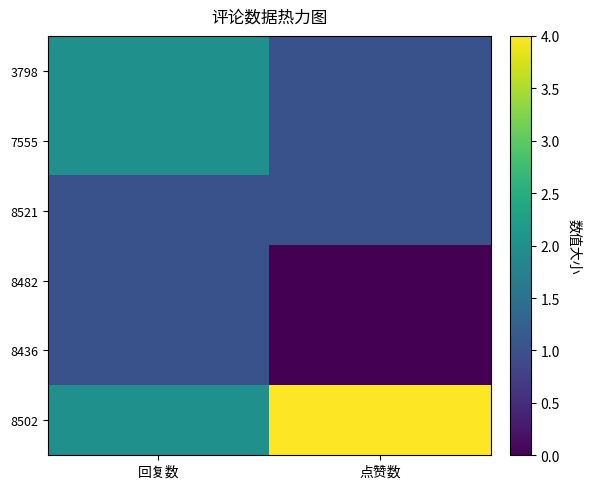

Which series has the largest range (max minus min)?

8502